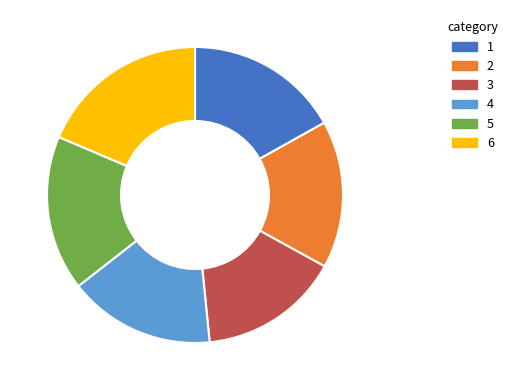

Which slice is the smallest?

3